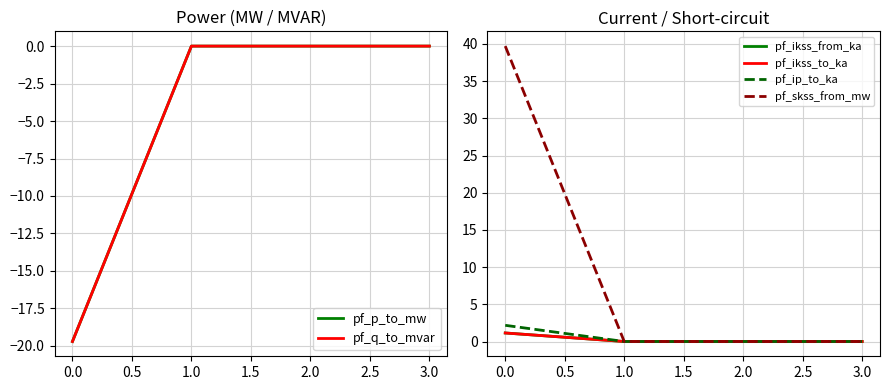

True or false: pf_p_to_mw has a value of 0.0 at 3.0.

True